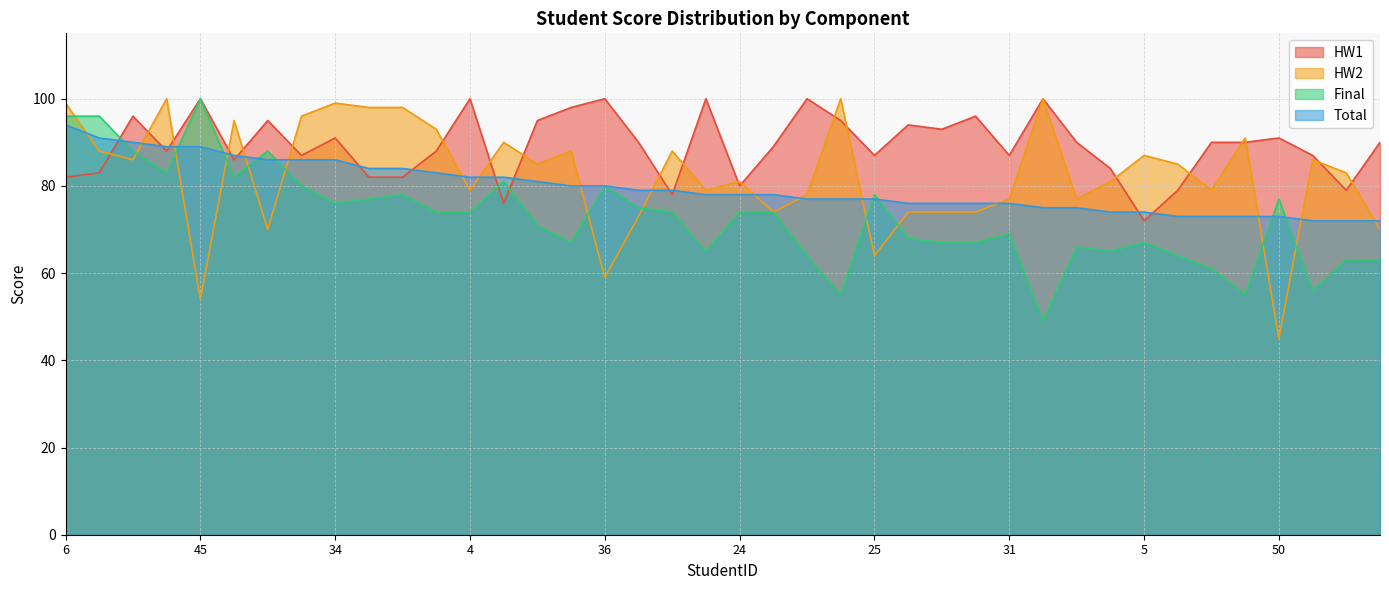

What is the difference between the second highest and minimum values in the Total series?

19